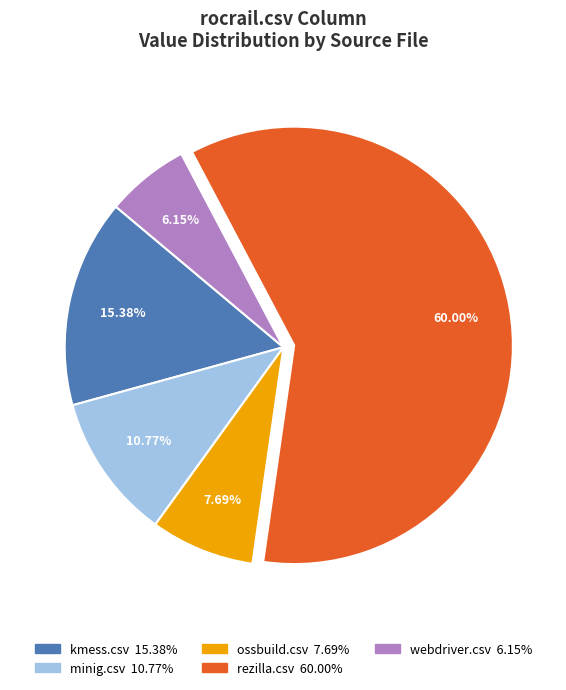

Does any single category account for the majority?

Yes